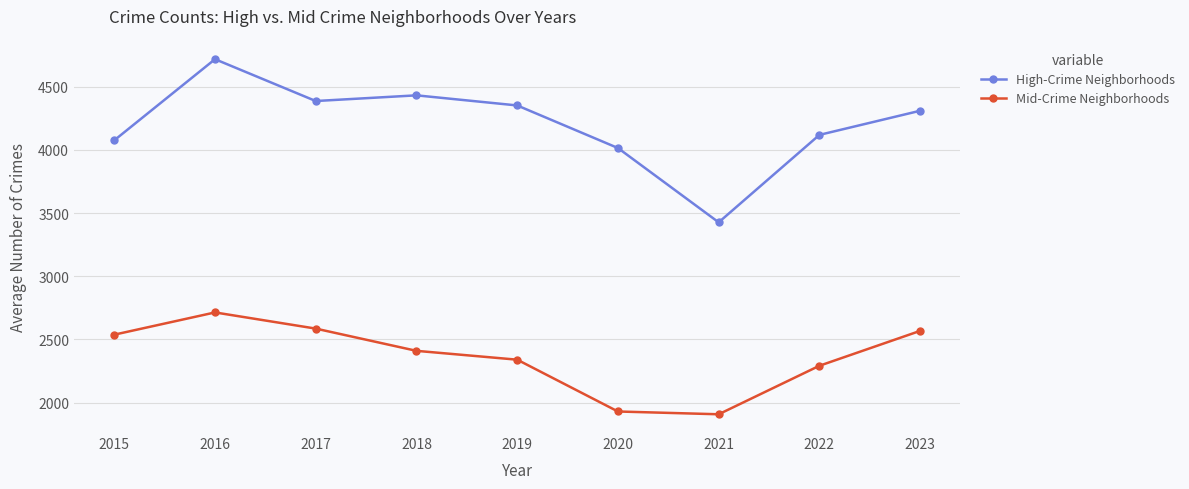

Reading right to left, extract all data points from this chart.

High-Crime Neighborhoods: 2023=4310	2022=4119	2021=3427	2020=4015	2019=4352	2018=4432	2017=4387	2016=4718	2015=4076
Mid-Crime Neighborhoods: 2023=2568	2022=2292	2021=1908	2020=1930	2019=2340	2018=2410	2017=2586	2016=2714	2015=2538